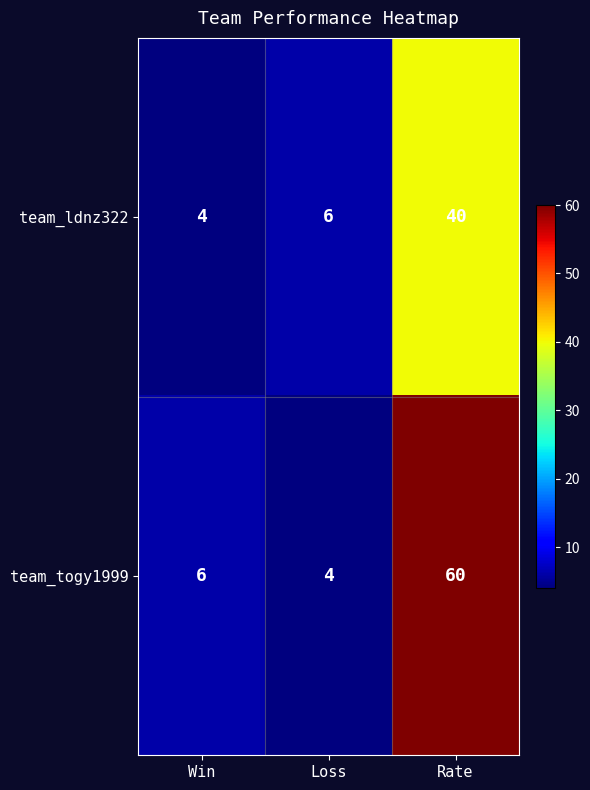

What is the difference between the maximum and minimum values in the team_togy1999 series?

56